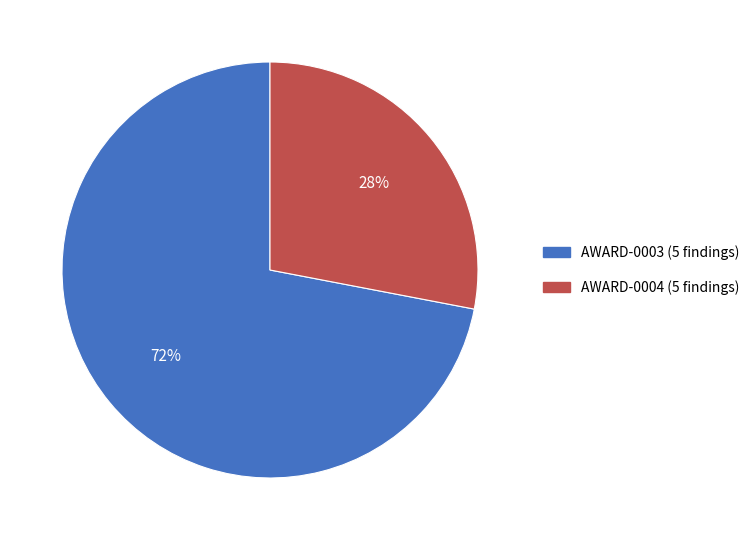

To the nearest percent, what is the difference between the largest and smallest slice percentages?

44%